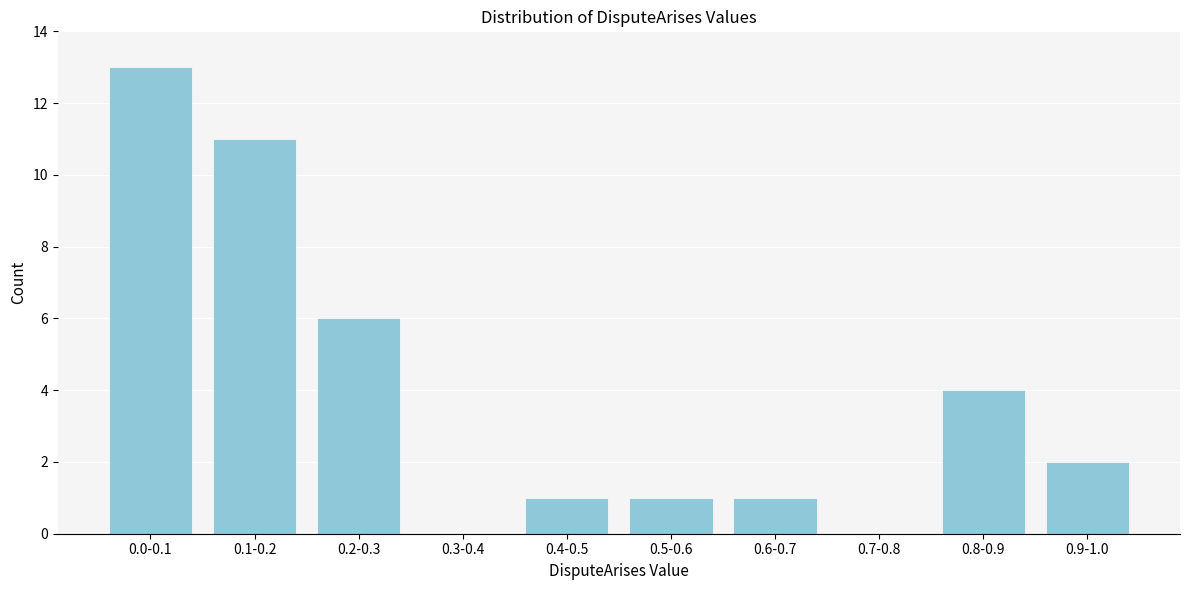

Reading left to right, list all the values displayed in this chart.

0.0-0.1=13	0.1-0.2=11	0.2-0.3=6	0.3-0.4=0	0.4-0.5=1	0.5-0.6=1	0.6-0.7=1	0.7-0.8=0	0.8-0.9=4	0.9-1.0=2